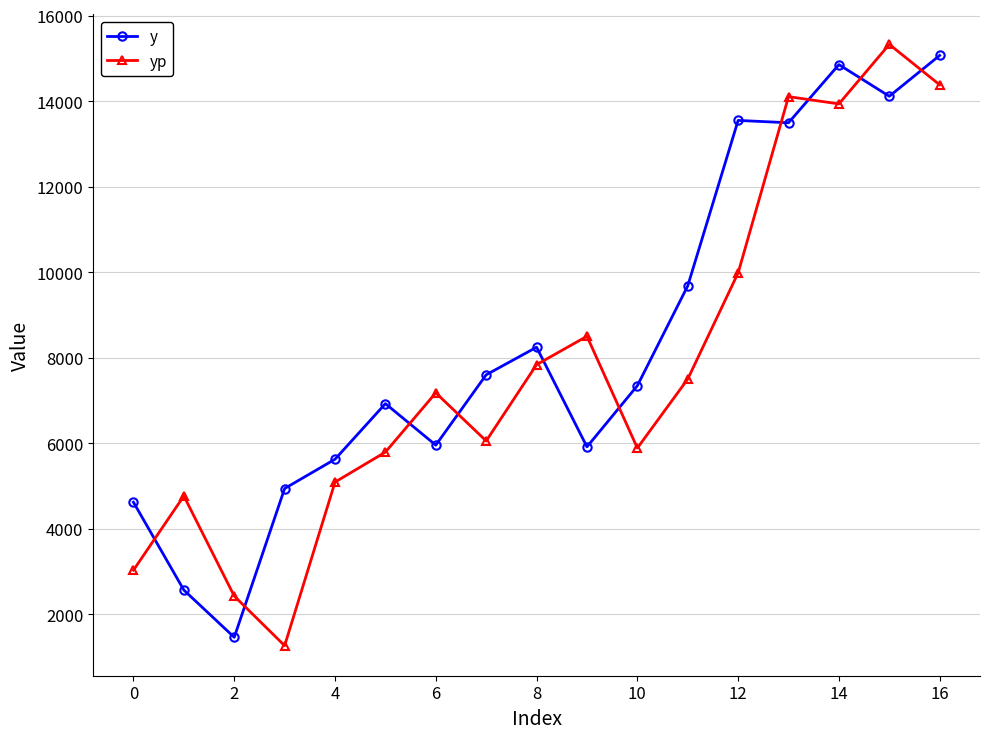

What is the difference between the second highest and minimum values in the yp series?

13118.3